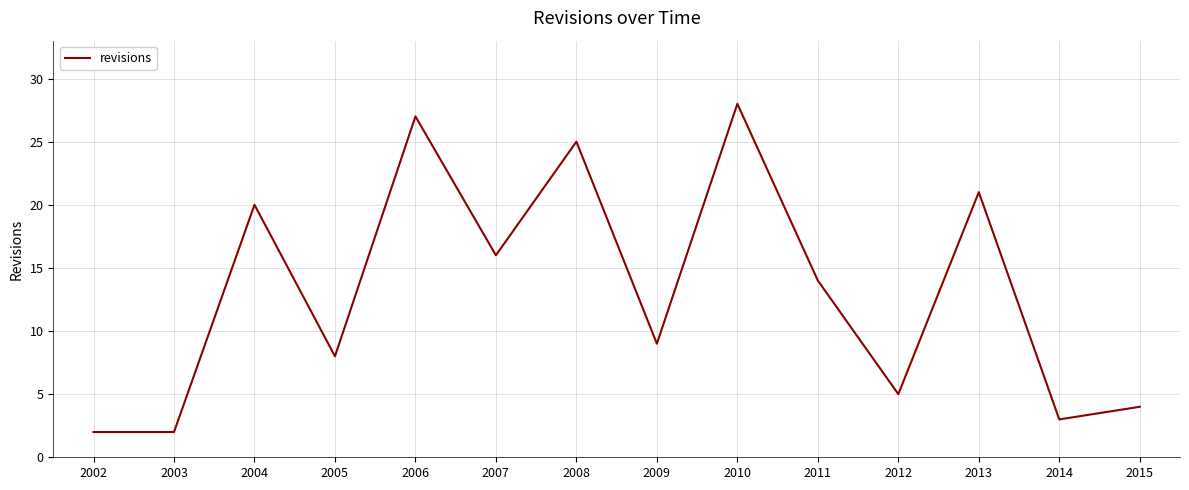

What is the maximum value shown in the chart?

28